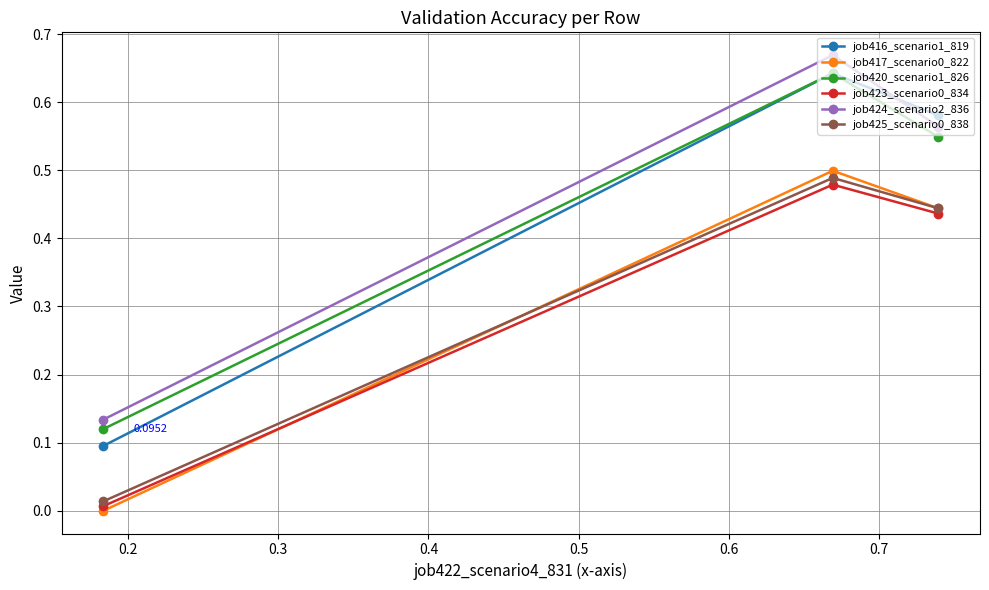

How many series are shown in this chart?

6